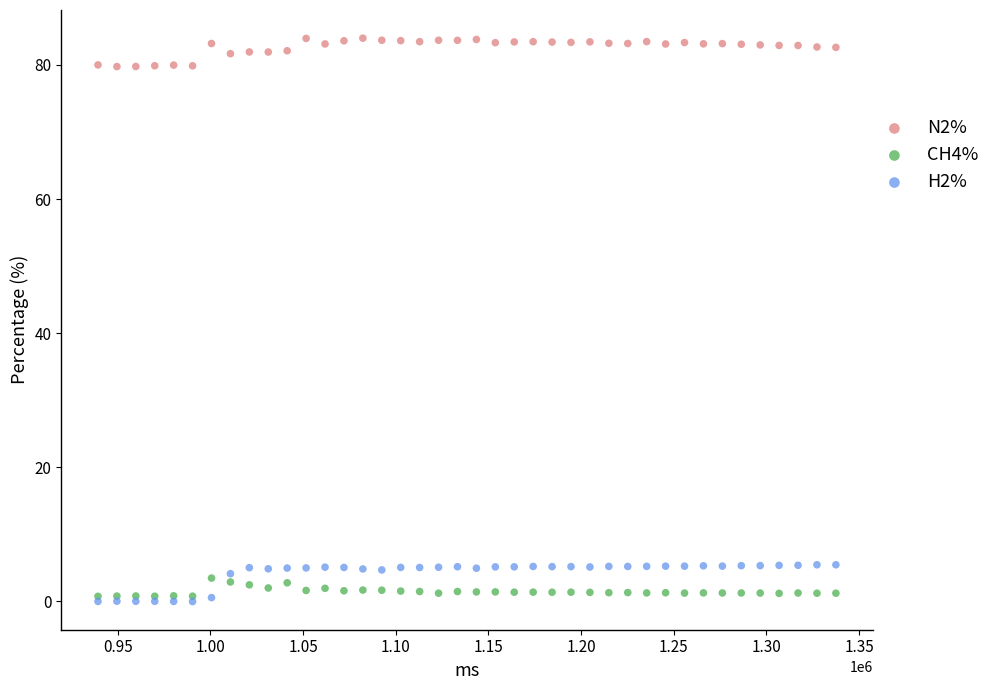

What are all the series names shown in the legend?

N2%, CH4%, H2%